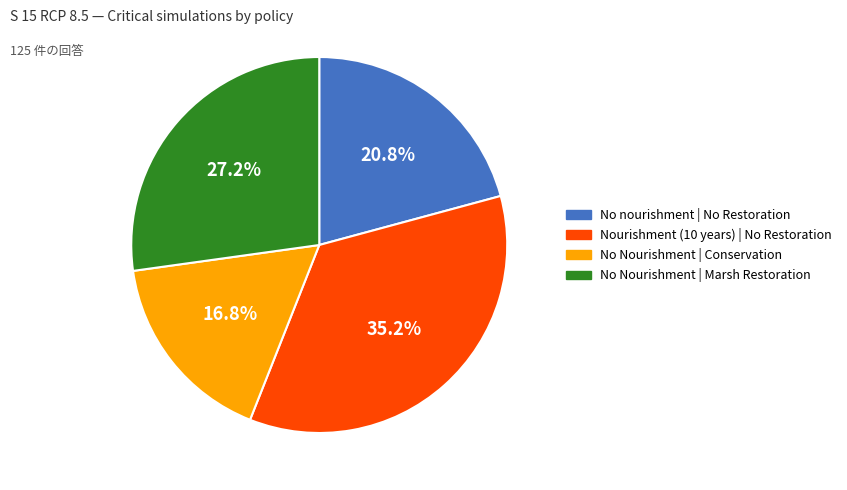

Is there any slice that represents more than half of the pie?

No